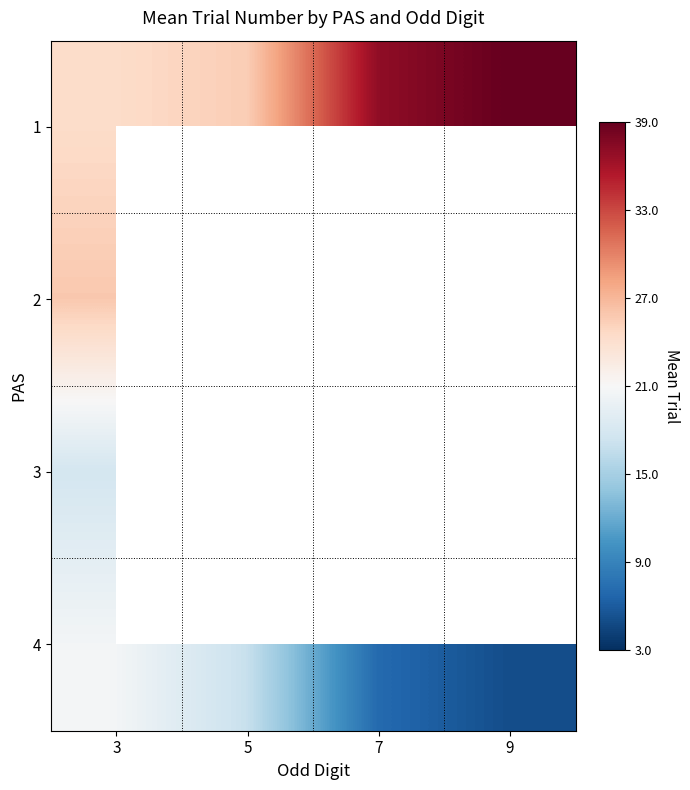

At how many categories does at least one series exceed 24?

4